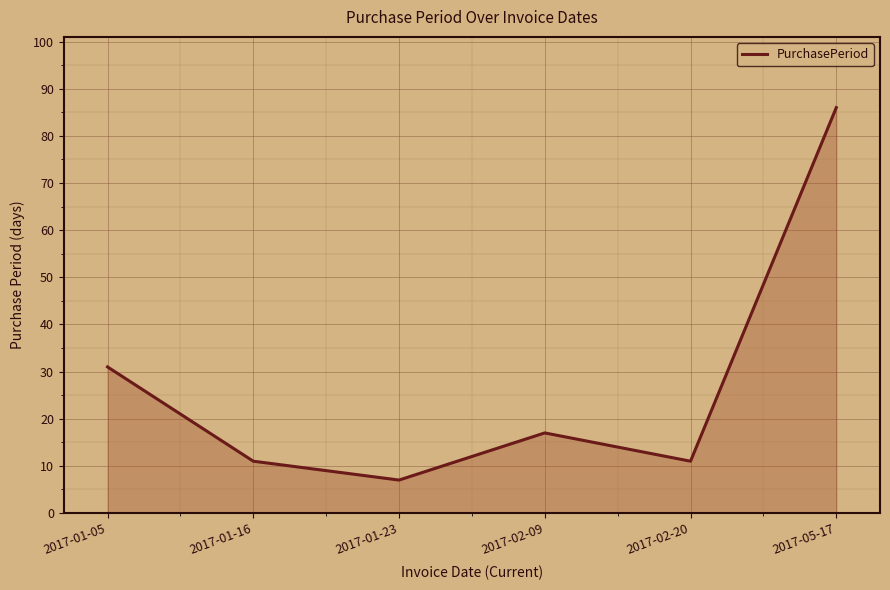

What position from the right is 2017-02-20?

2